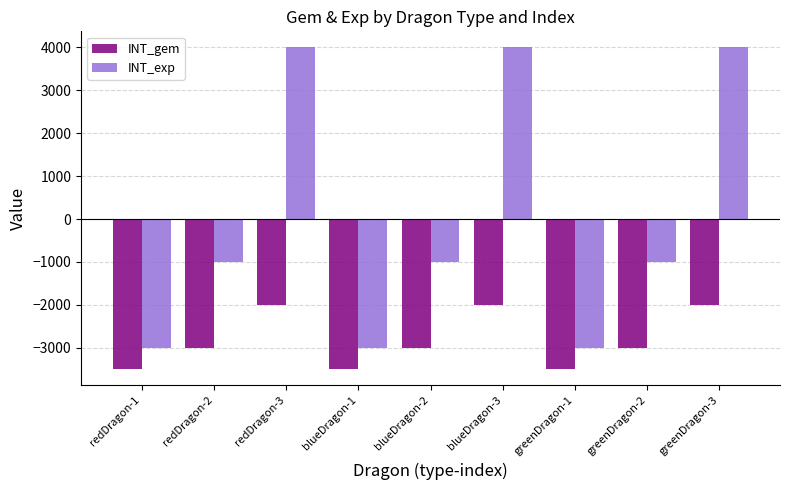

Does the chart contain stacked bars?

No